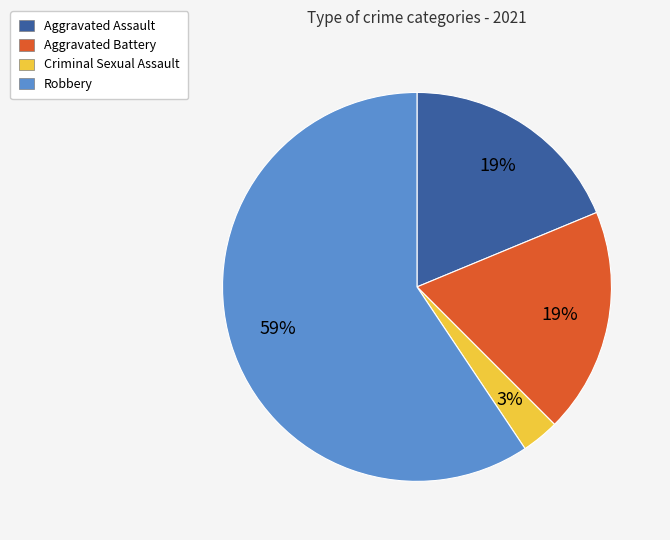

Between Criminal Sexual Assault and Aggravated Battery, which is larger?

Aggravated Battery